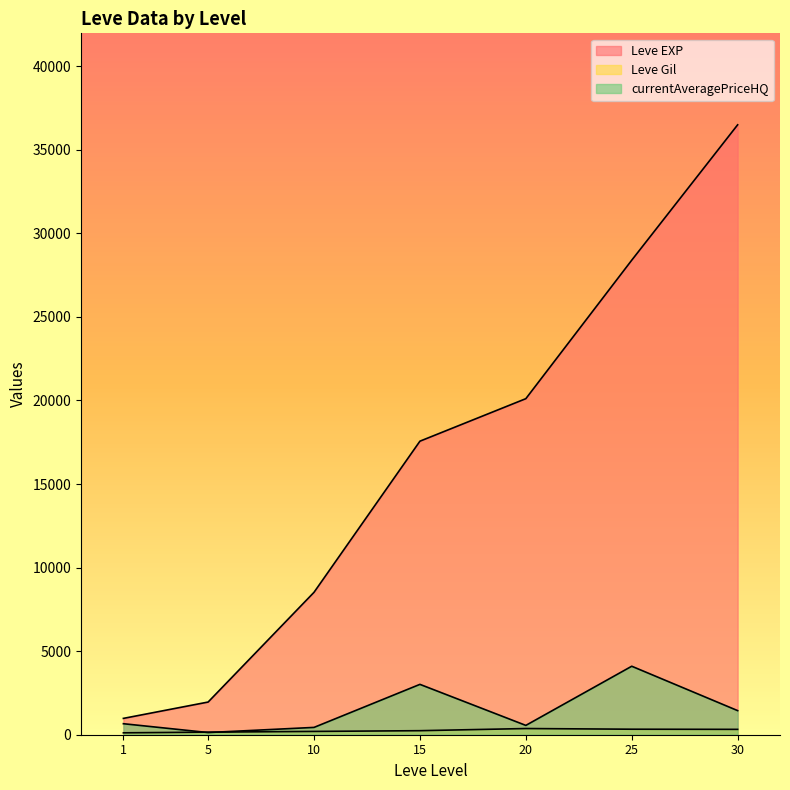

What is the difference between the second highest and minimum values in the Leve Gil series?

373.0